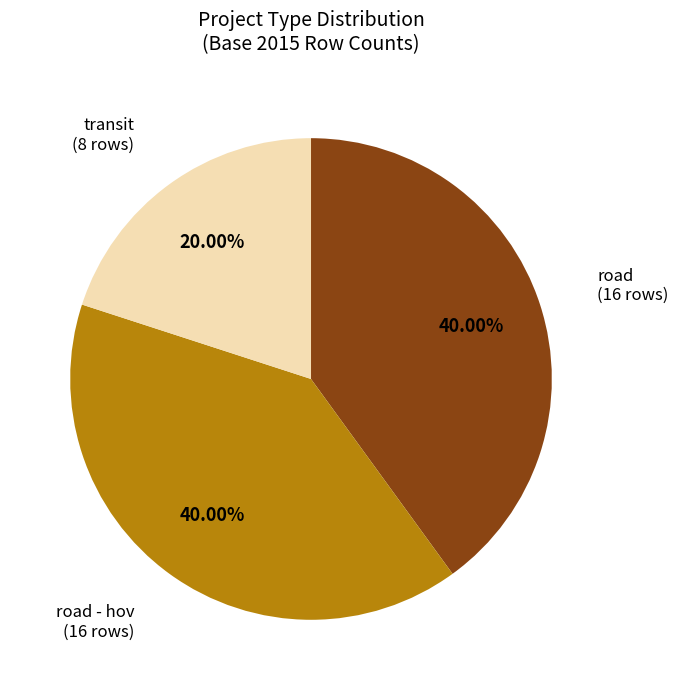

How many slices are in this pie chart?

3